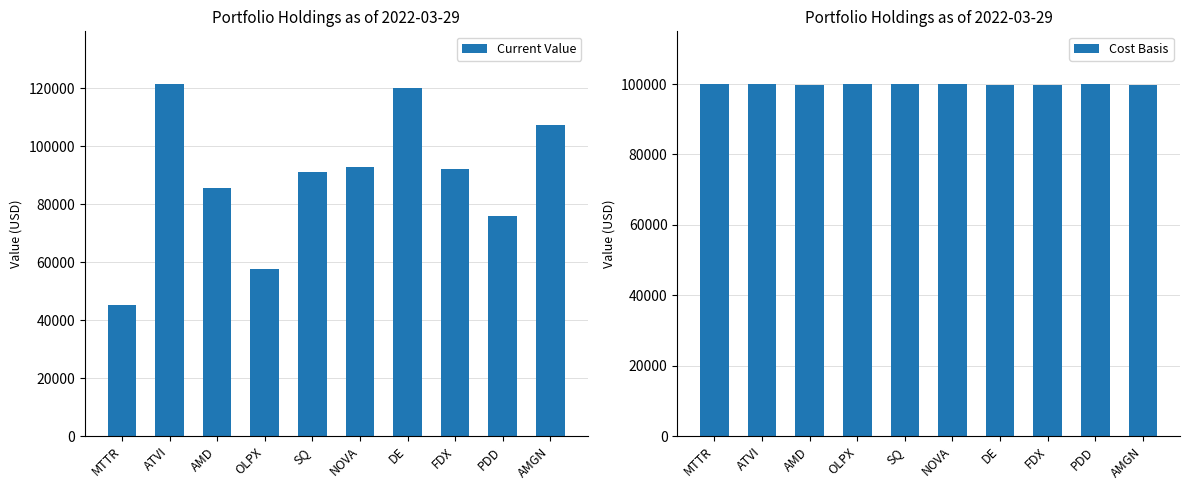

What are all the series names shown in the legend?

Current Value, Cost Basis